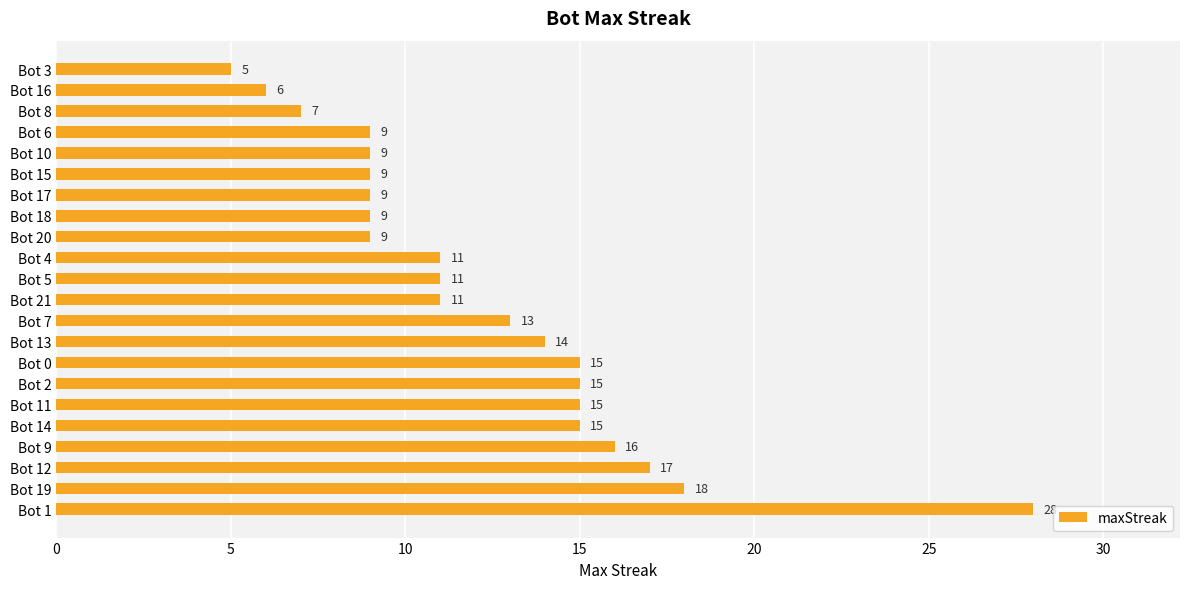

What is the smallest value displayed?

5